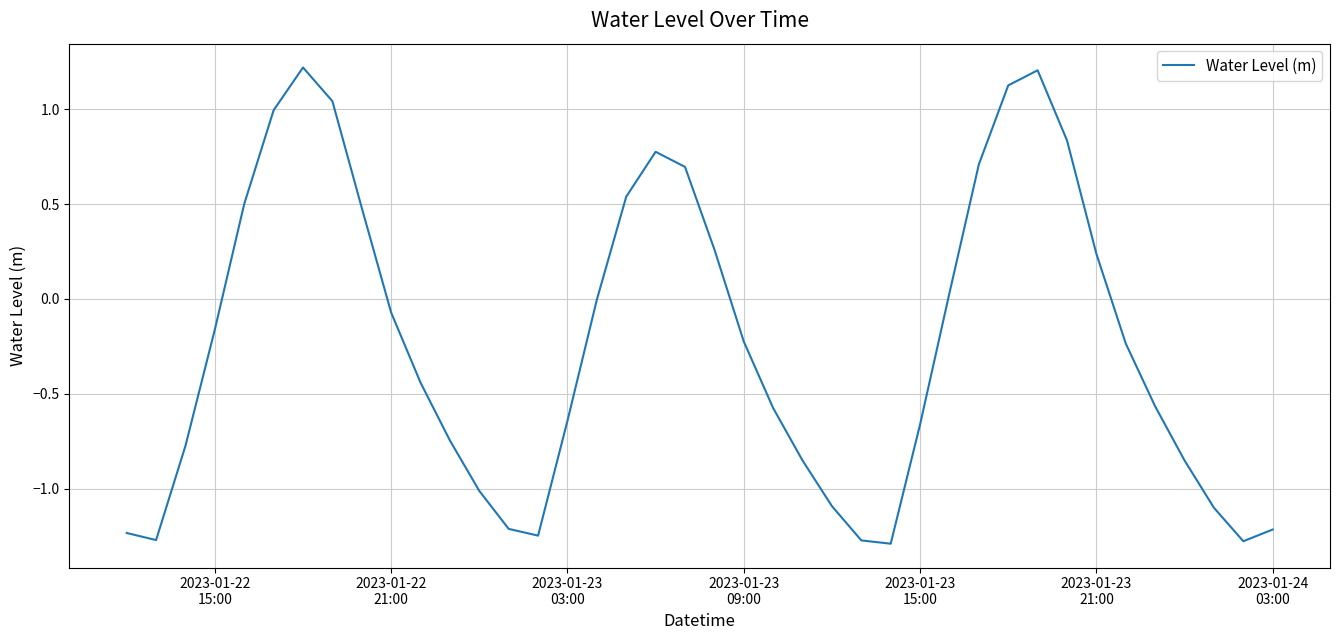

What is the greatest value displayed?

1.2